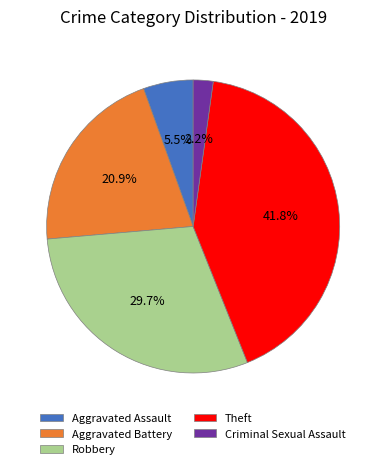

To the nearest percent, what portion does Criminal Sexual Assault represent?

2%